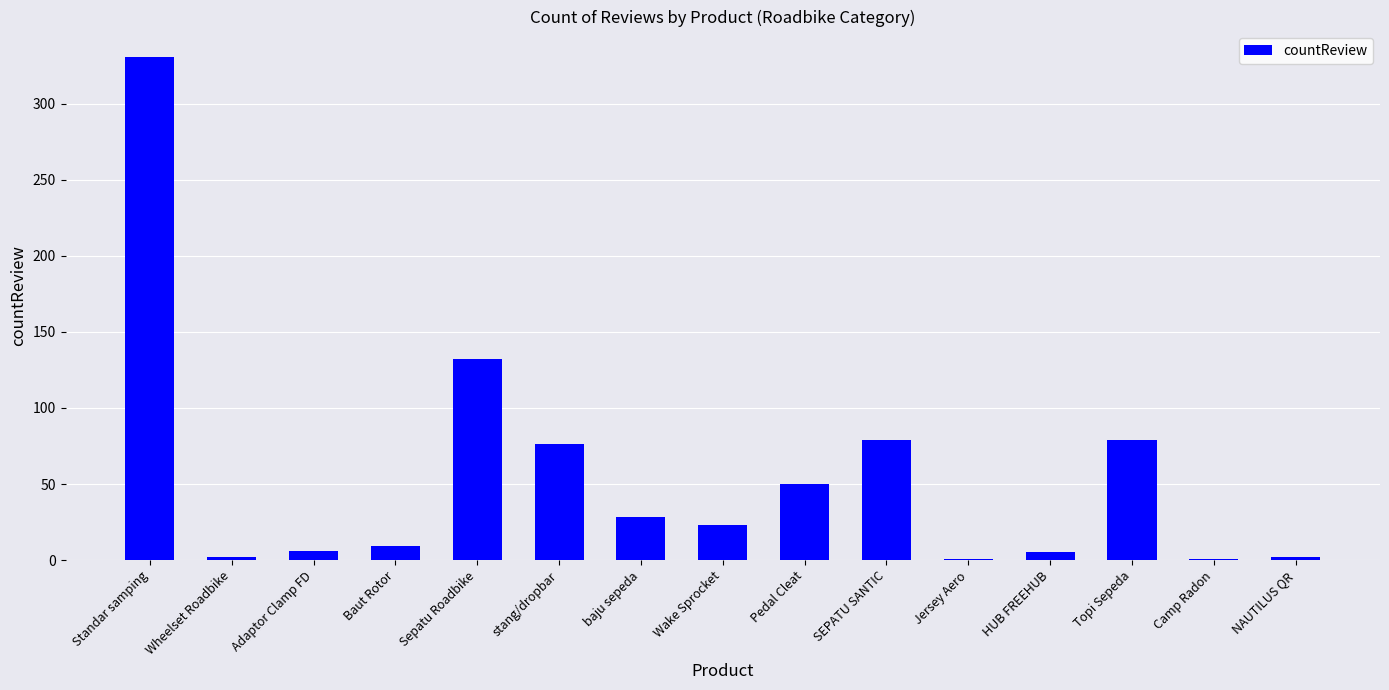

The chart shows a value of 5 at Wake Sprocket. True or false?

False